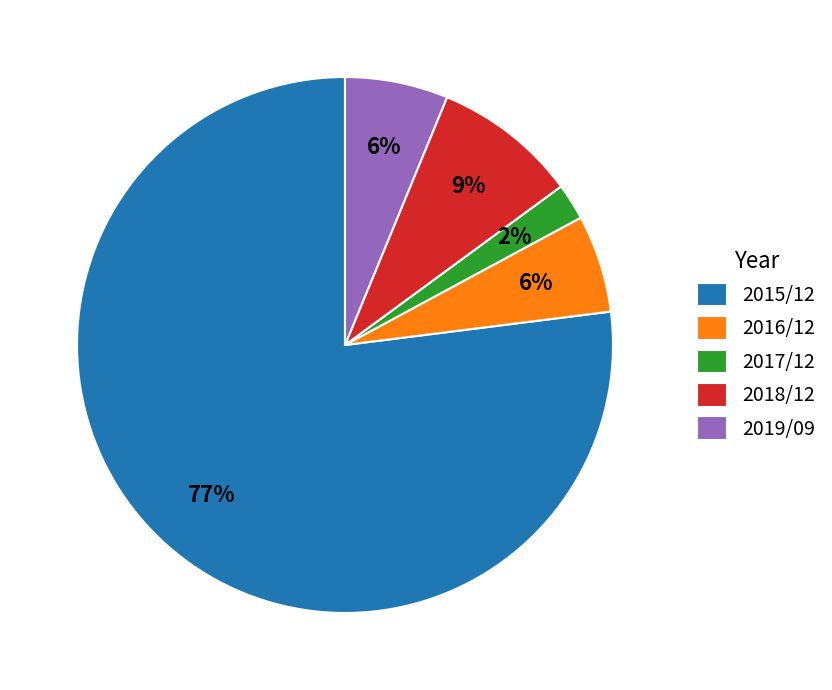

To the nearest percent, what is the average slice percentage?

20%